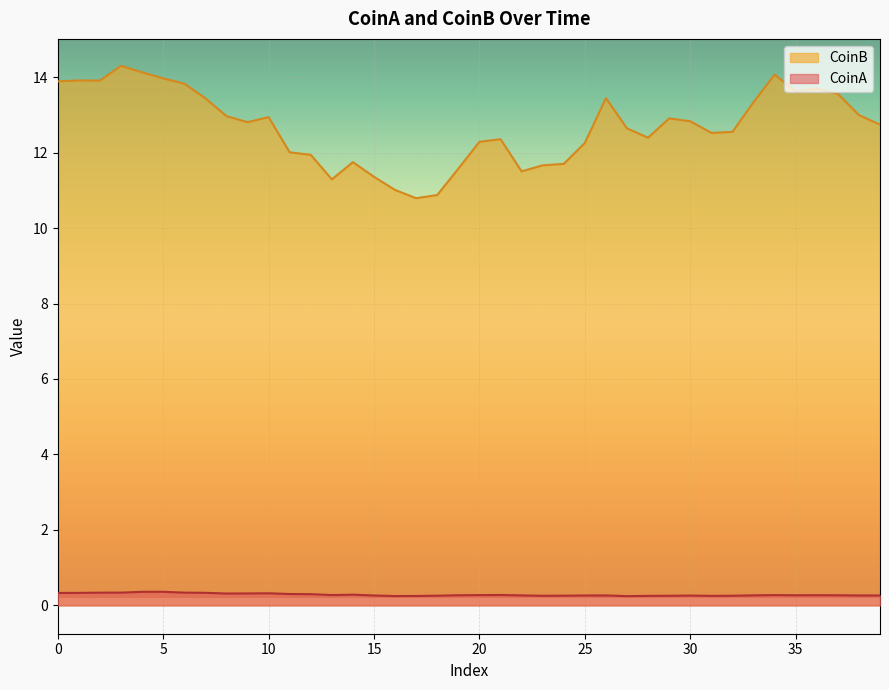

Read the CoinA value at 1.

0.3